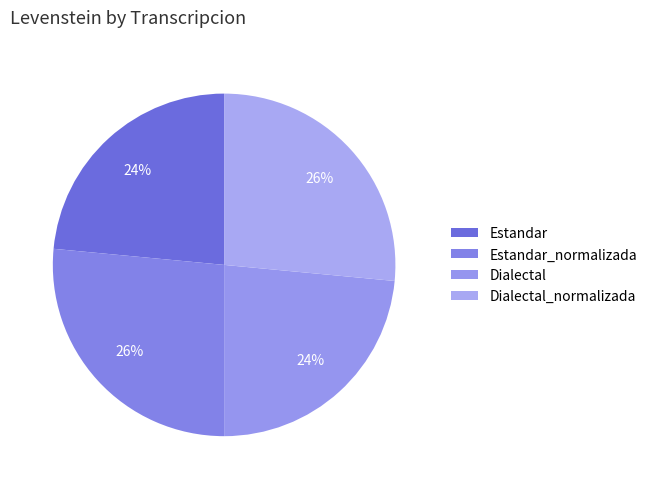

Is there a majority slice in this chart?

No